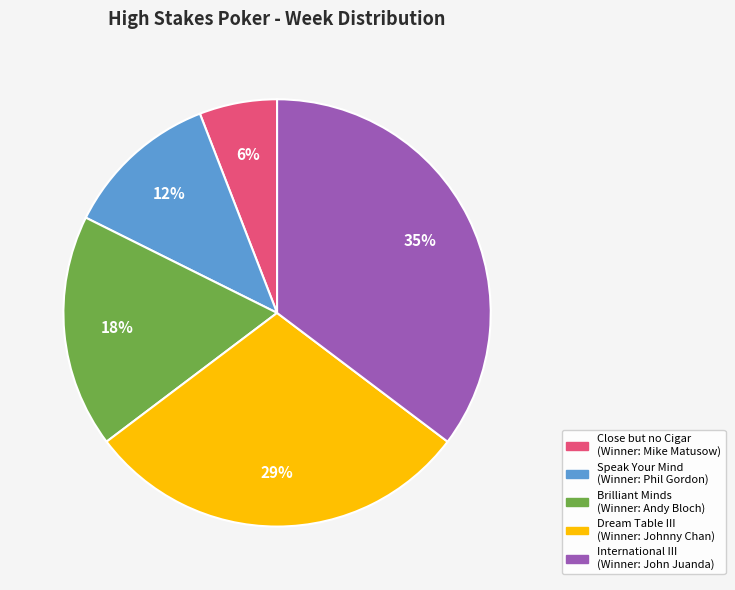

Is it true that Speak Your Mind is 5% of the pie?

False